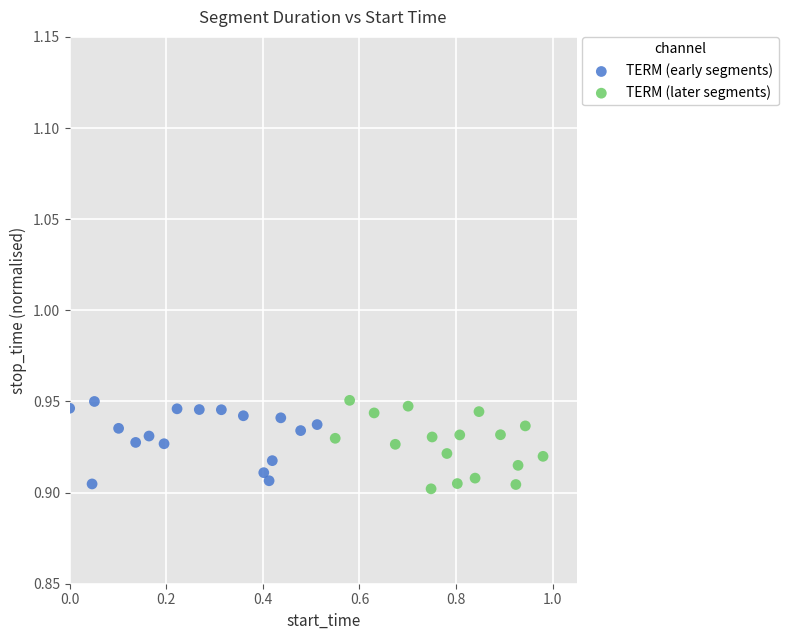

What are all the series names shown in the legend?

TERM (early segments), TERM (later segments)